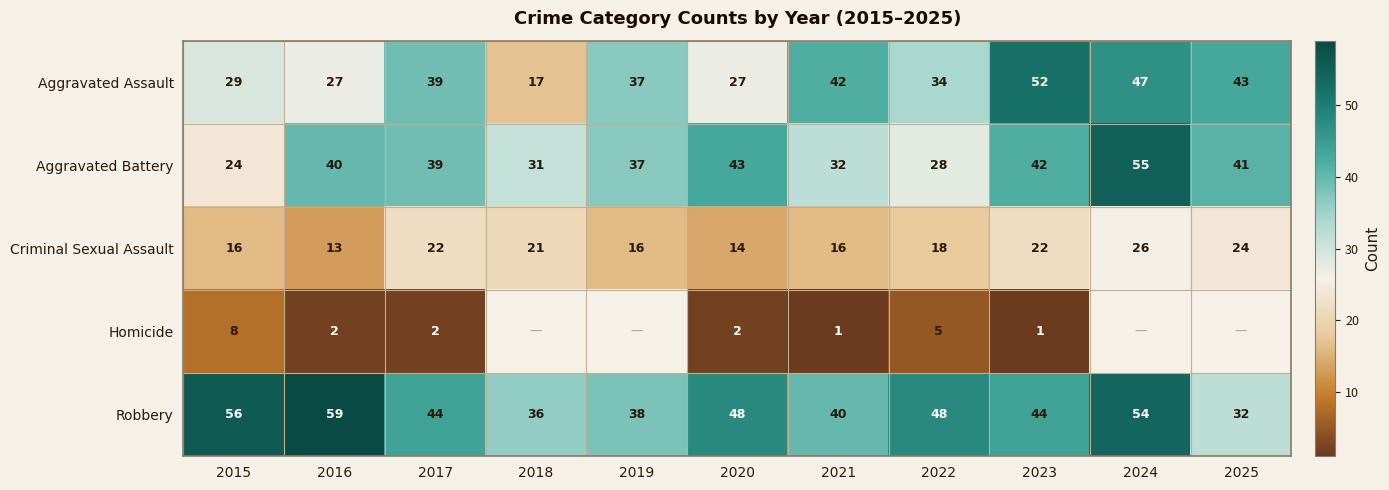

Which category has the lowest value in the Aggravated Battery series?

2015